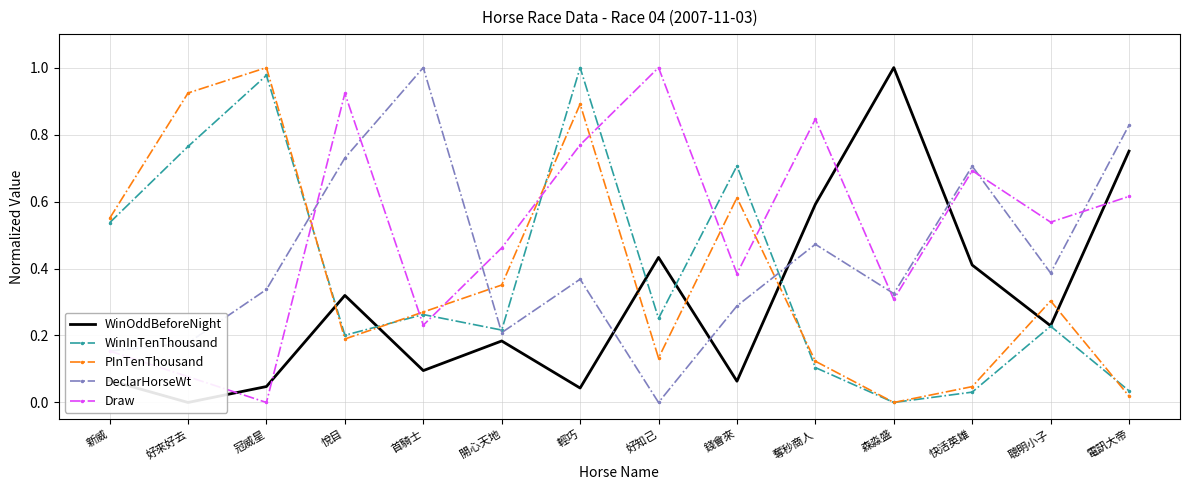

What is the maximum value shown in the chart?

1.0